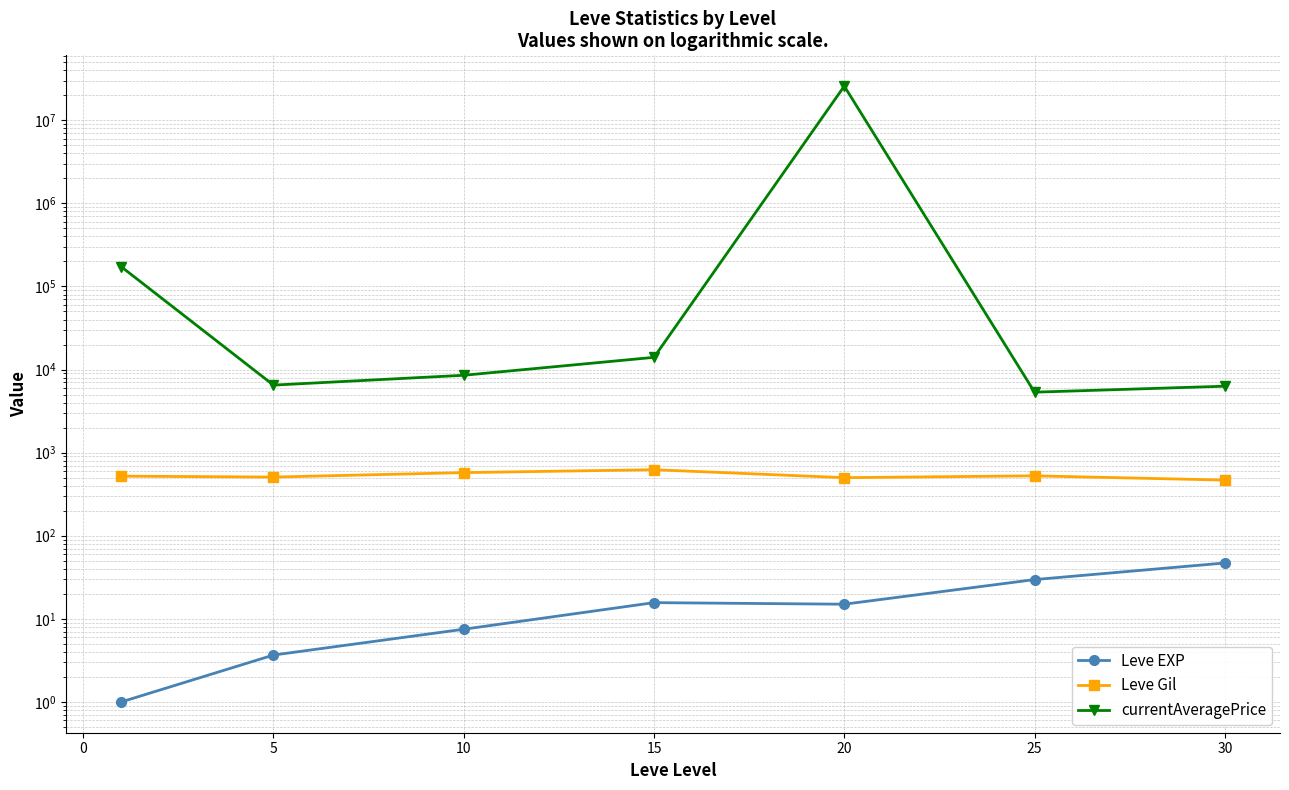

Which series has the largest total across all categories?

currentAveragePrice